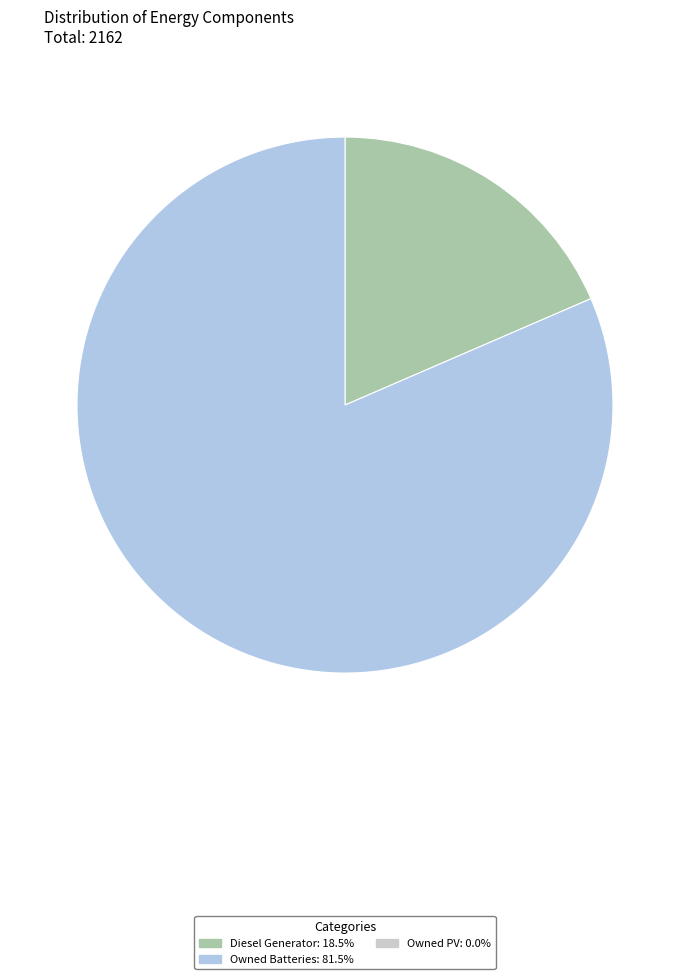

Is there any slice that represents more than half of the pie?

Yes